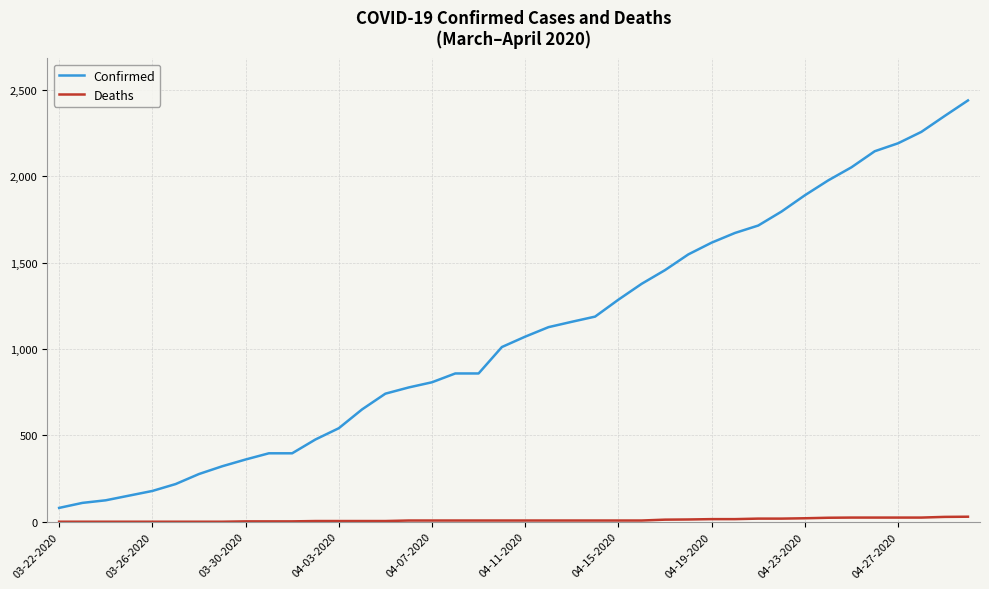

At how many categories does at least one series exceed 511?

28